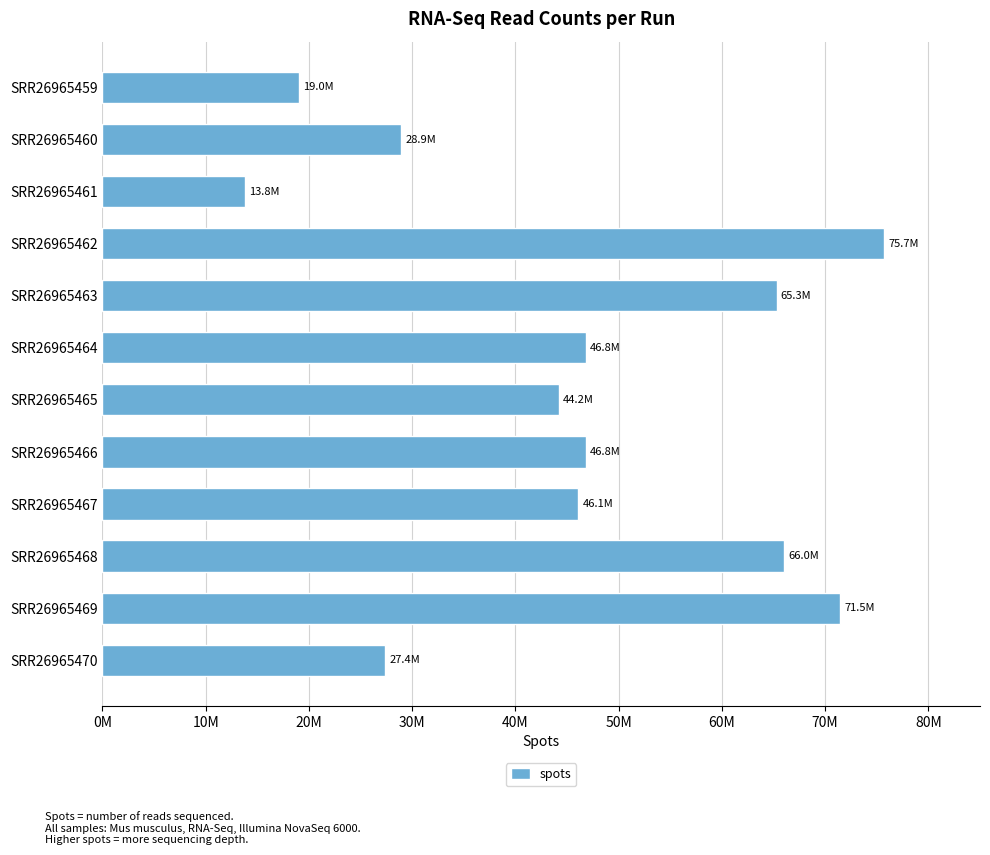

Which category has the lowest value across all series?

SRR26965461